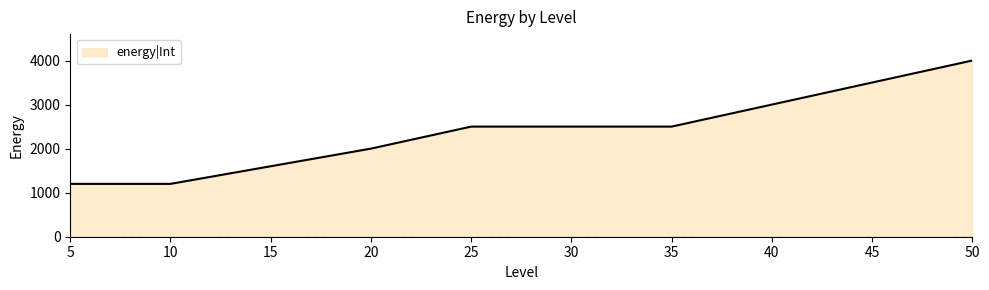

What is the smallest value displayed?

1200